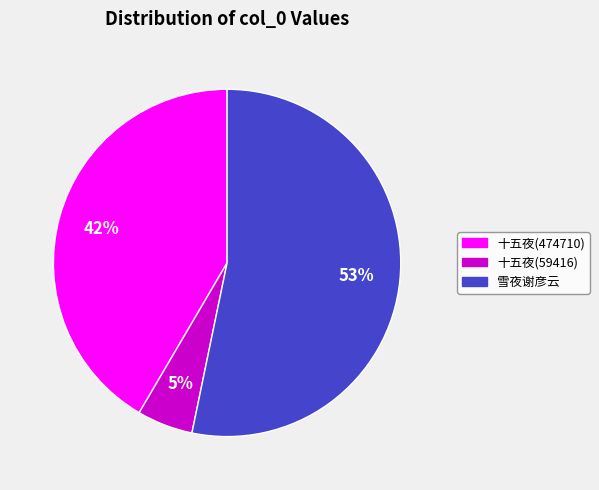

To the nearest percent, what is the average slice percentage?

33%